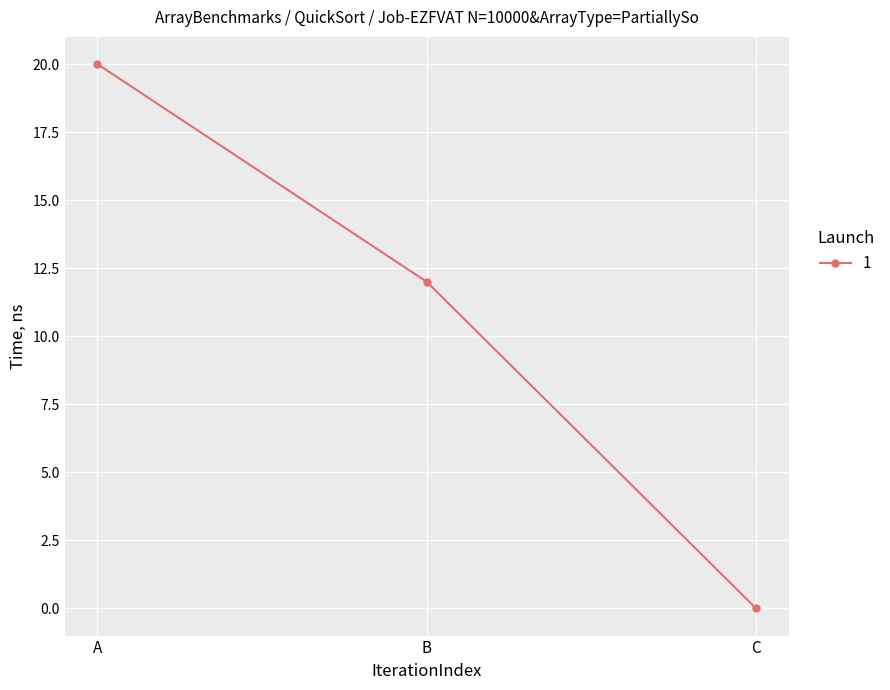

What is the approximate value at B, to the nearest 5?

10